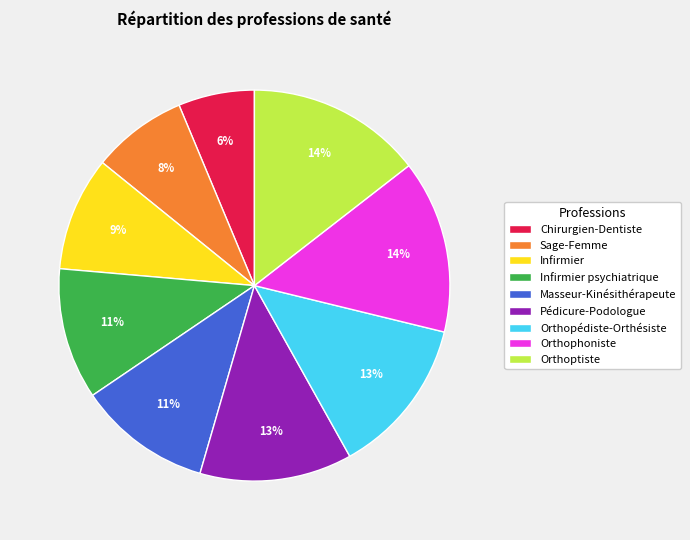

How many slices are in this pie chart?

9